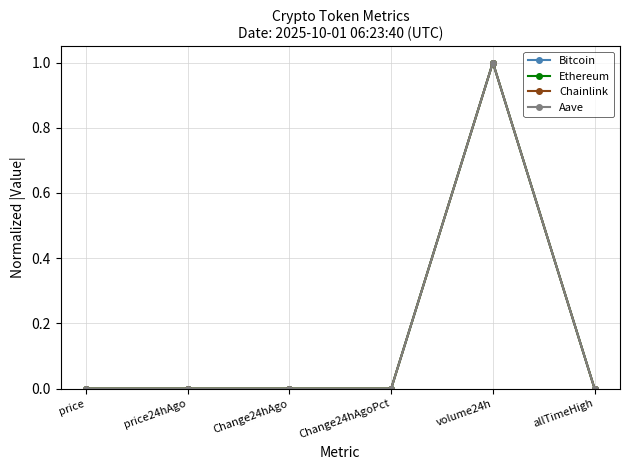

What are all the series names shown in the legend?

Bitcoin, Ethereum, Chainlink, Aave